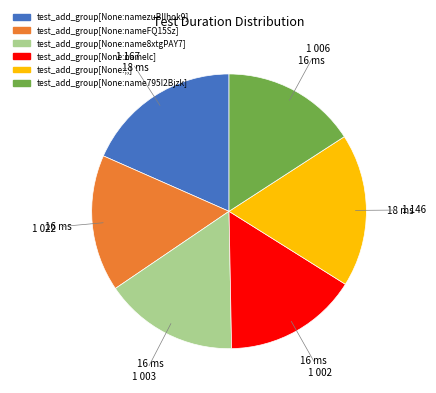

How many slices are in this pie chart?

6